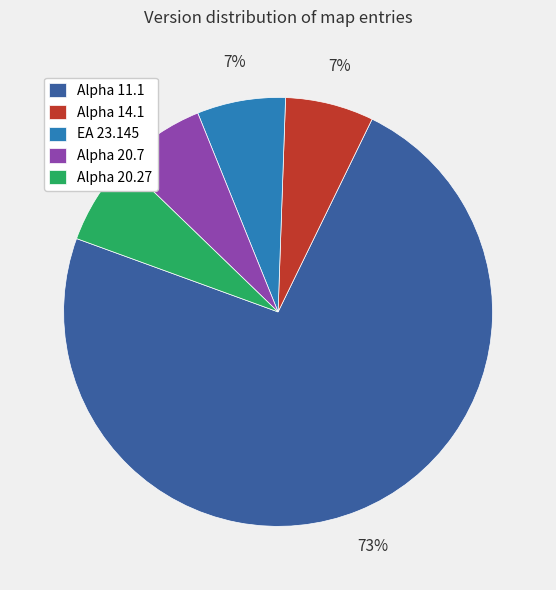

Is Alpha 14.1 the majority of the pie?

No